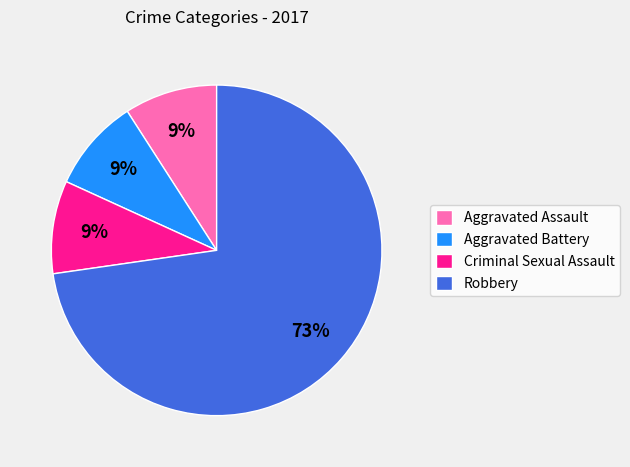

Count the number of slices in the pie.

4